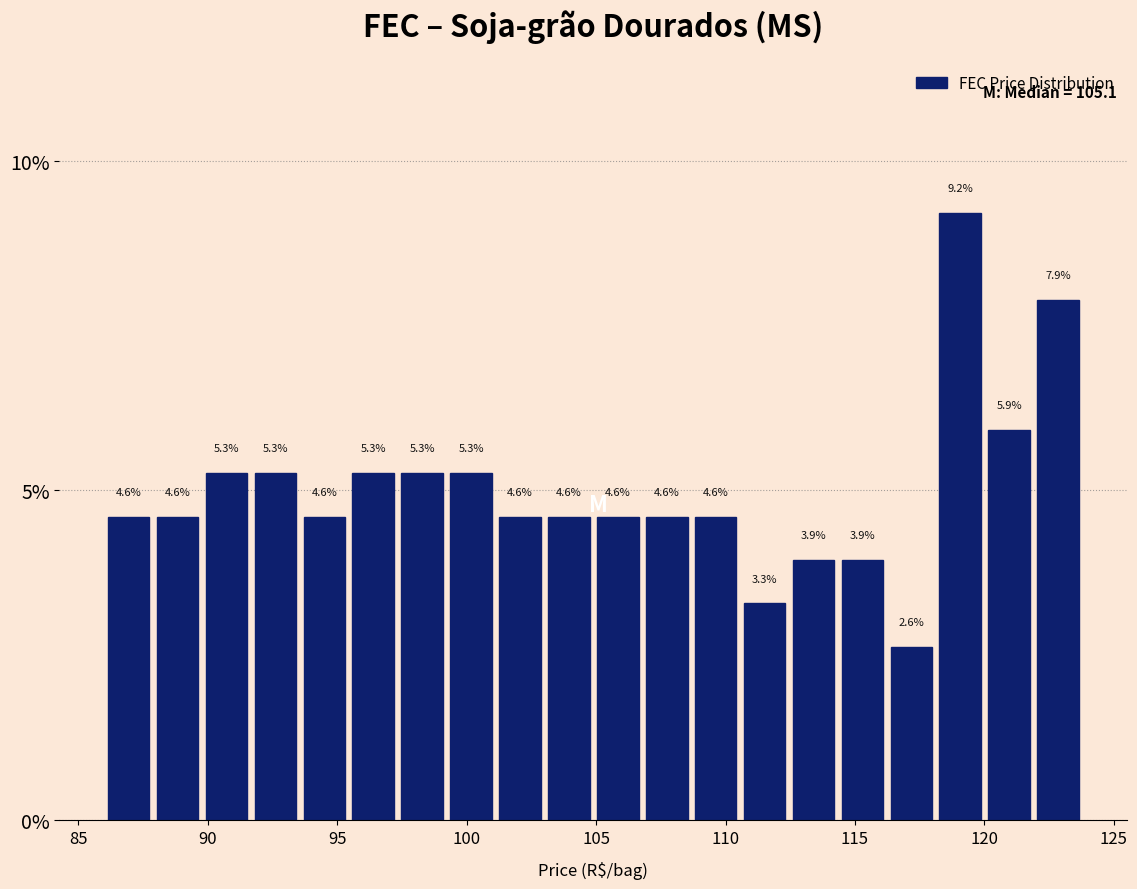

Around what value on the x-axis is the tallest bar? Give the approximate position of its centre, as read against the axis.

119.0